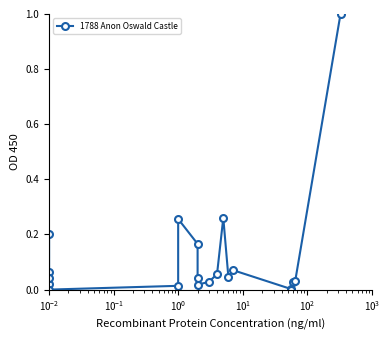

What is the sum of all values?

2.3